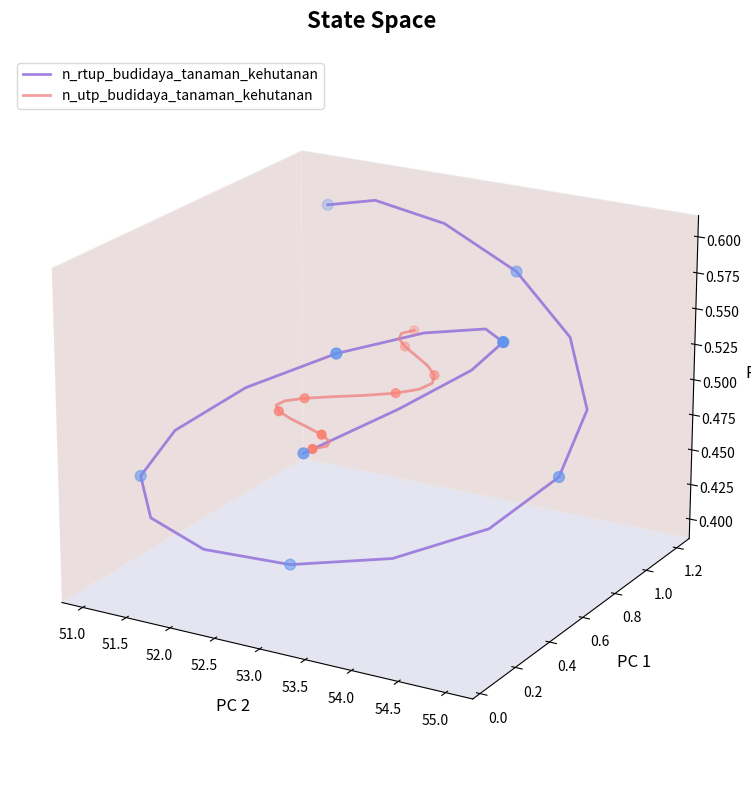

Which series contains the lowest Y value?

n_rtup_budidaya_tanaman_kehutanan